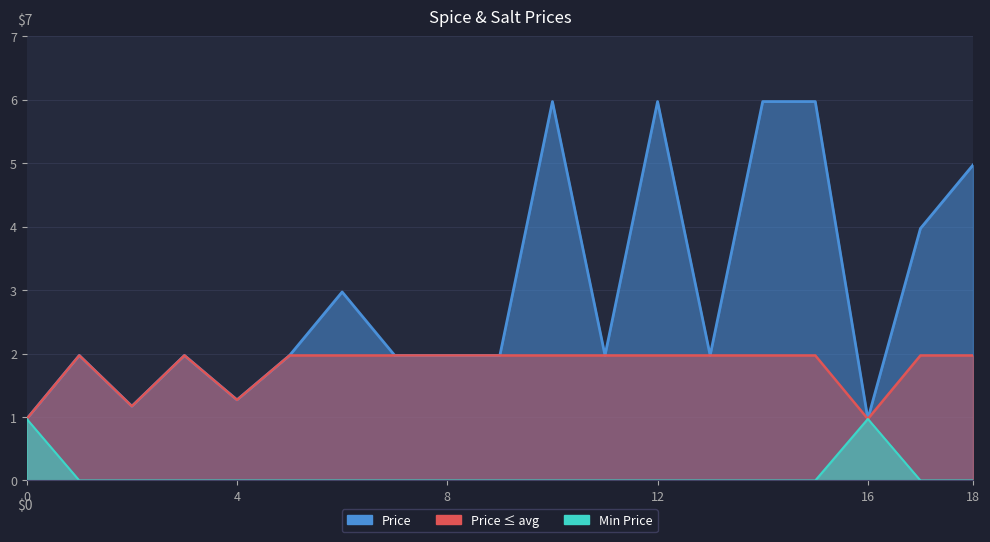

Reading left to right, transcribe all the data shown in this chart.

1.0	2.0	1.2	2.0	1.3	2.0	3.0	2.0	2.0	2.0	6.0	2.0	6.0	2.0	6.0	6.0	1.0	4.0	5.0